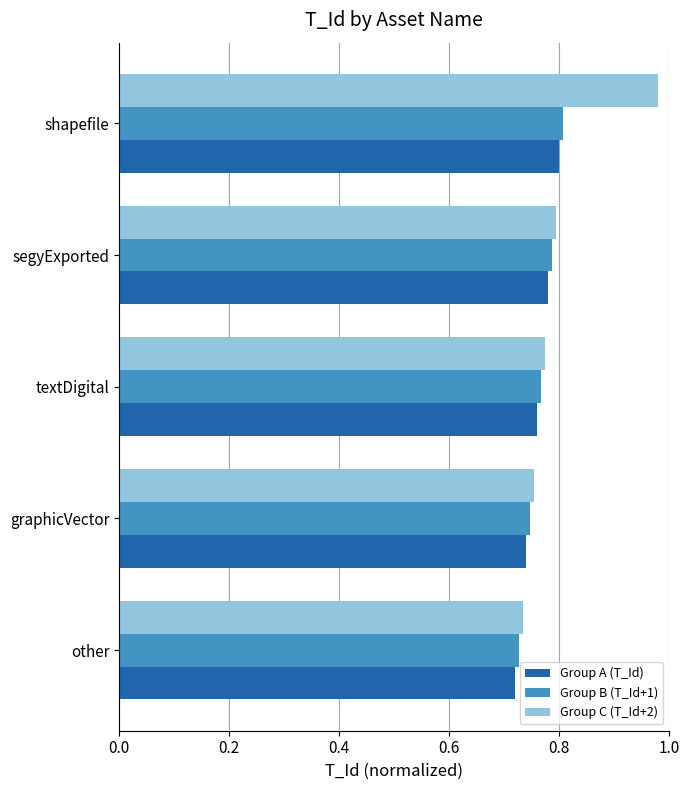

What is the sum of all Group C (T_Id+2) values?

4.0